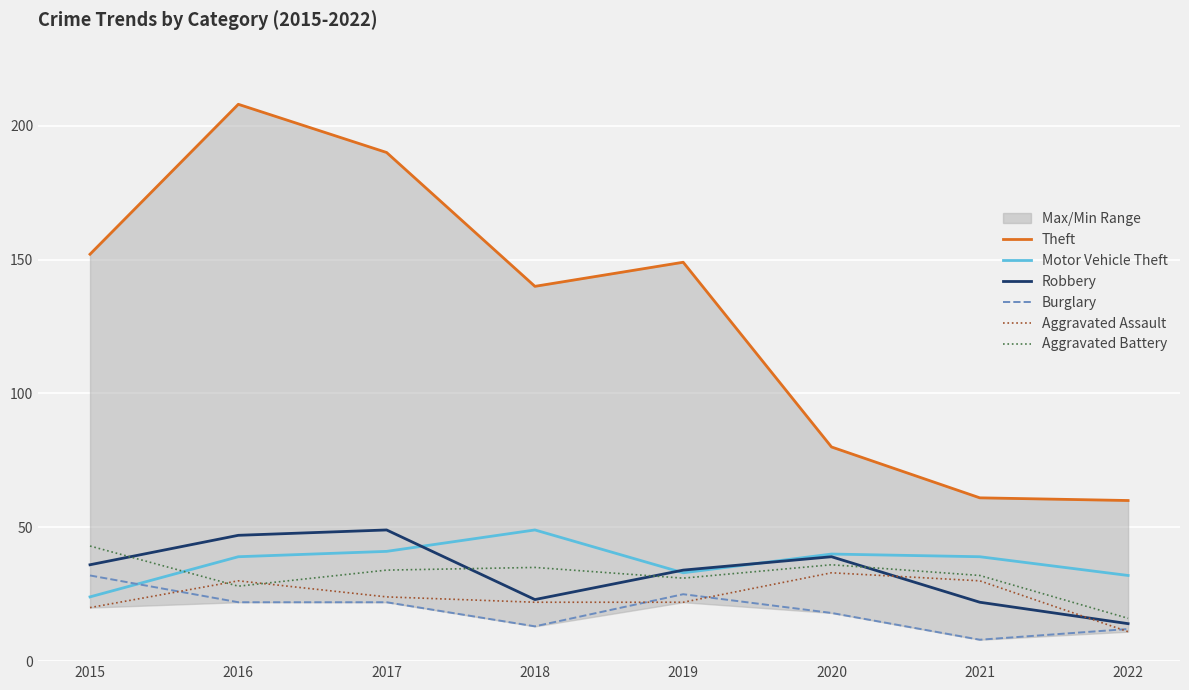

What is the total value across all series at 2017?

360